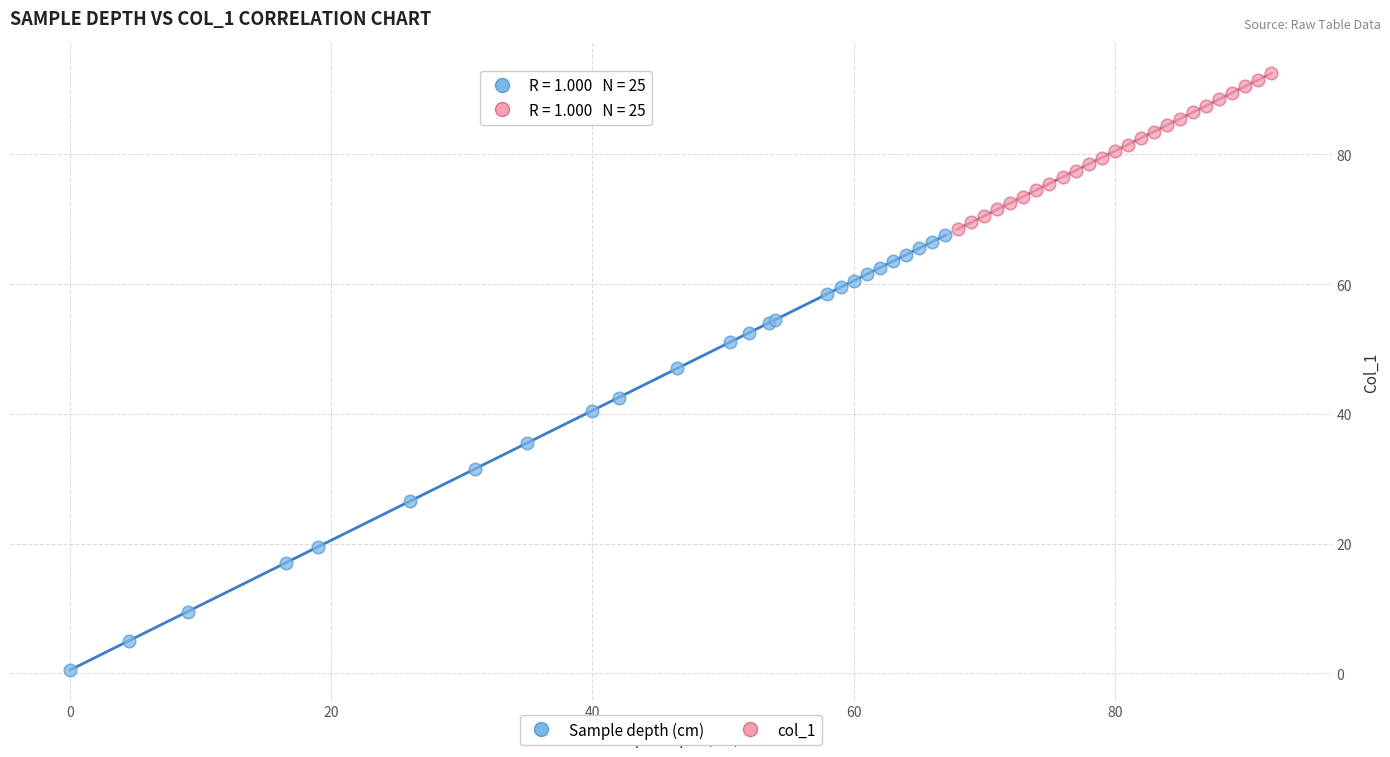

Which series has the widest spread of Y values?

Sample depth (cm)